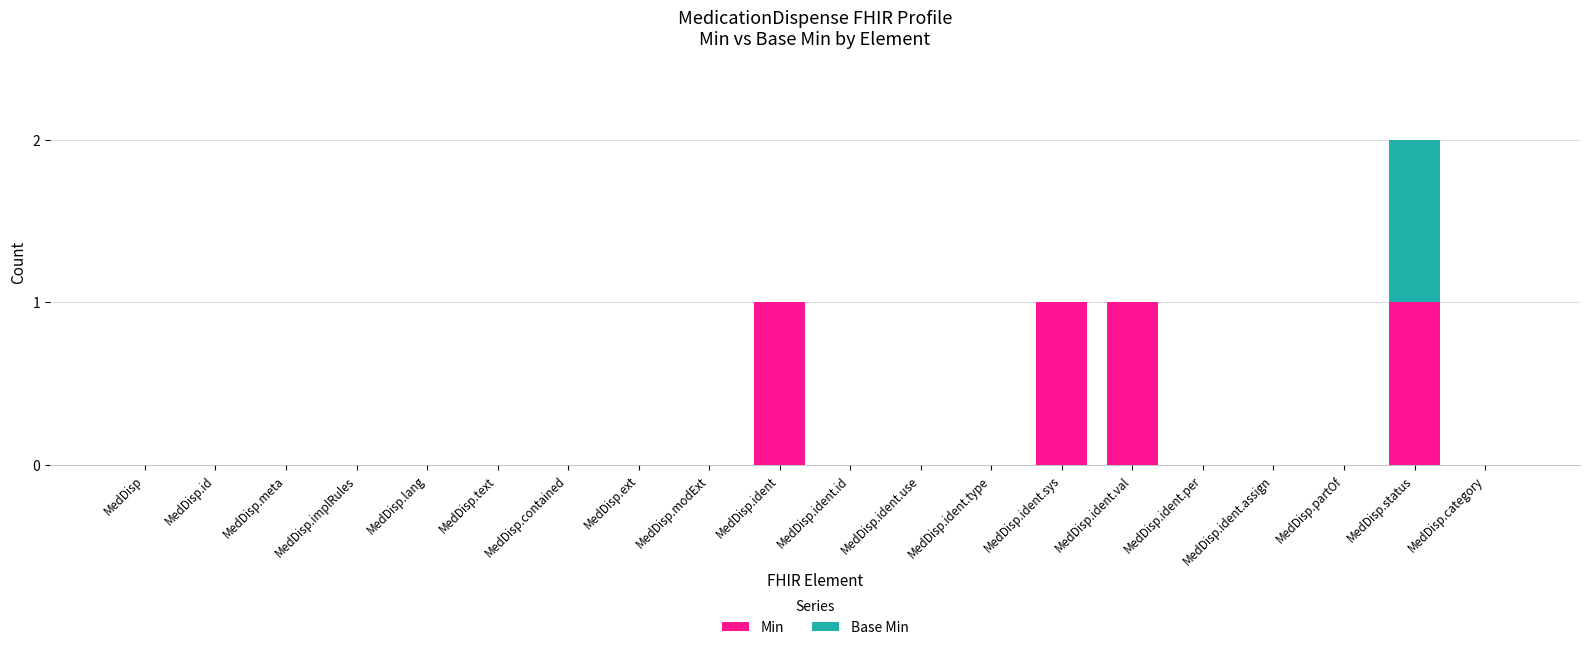

The value of Min at MedDisp.ident.assign is -1. True or false?

False